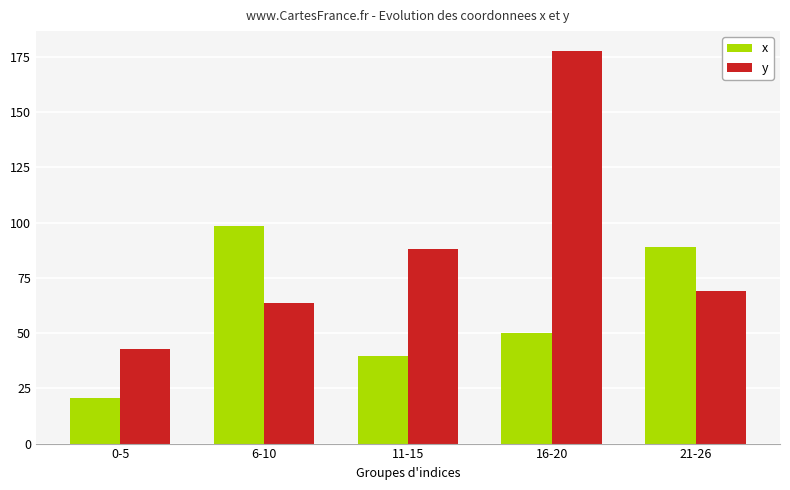

The y series shows 63.5 at 6-10. True or false?

True